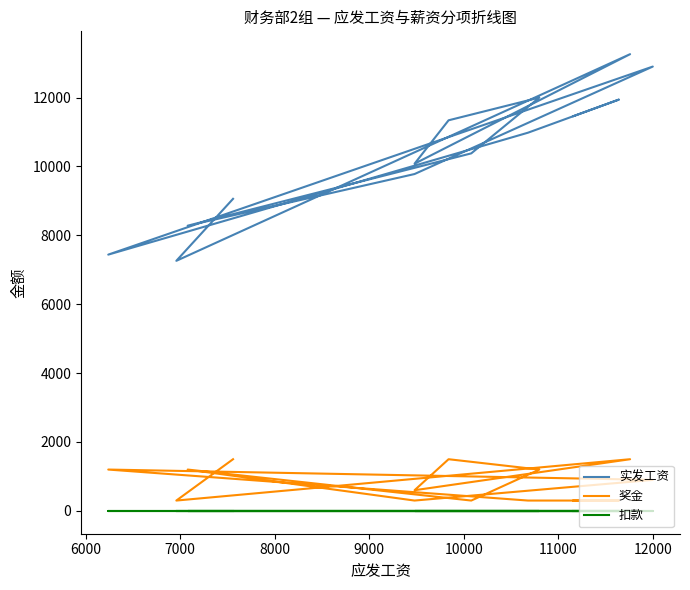

The value of 实发工资 at 12000 is 12267. True or false?

False